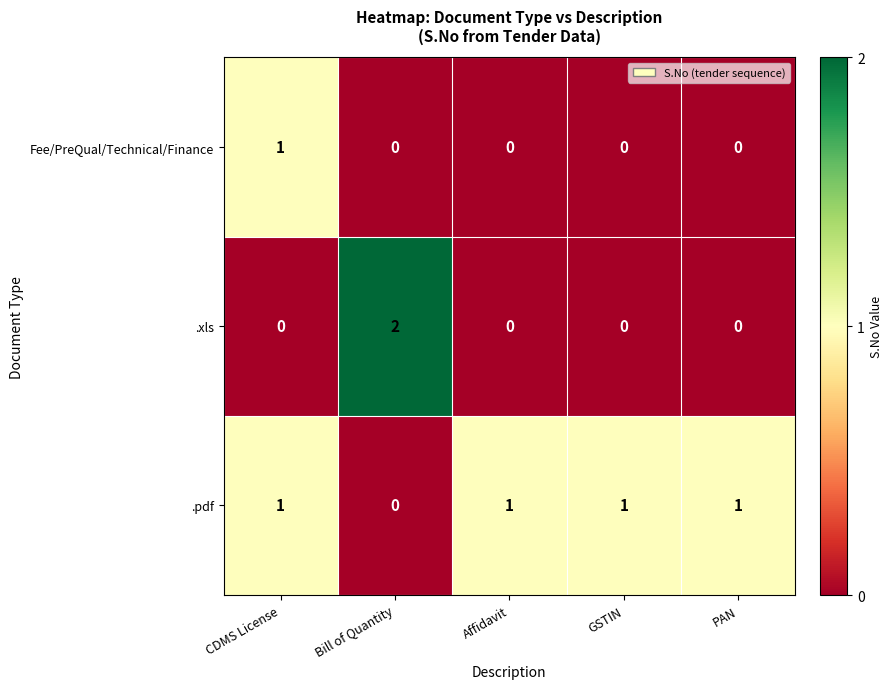

Which series changed the most between CDMS License and Bill of Quantity?

.xls